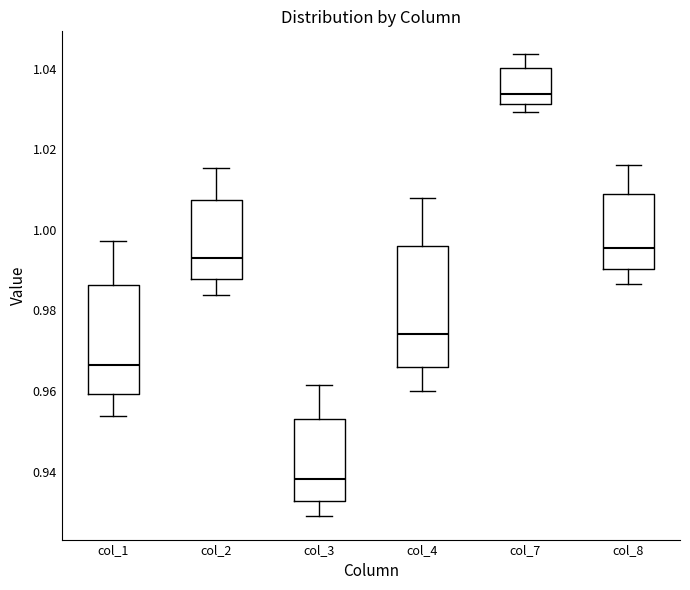

Where is the lower edge of the box for col_7 on the y-axis? The values are not printed on the chart, so give them approximately, as read against the axis.

1.032